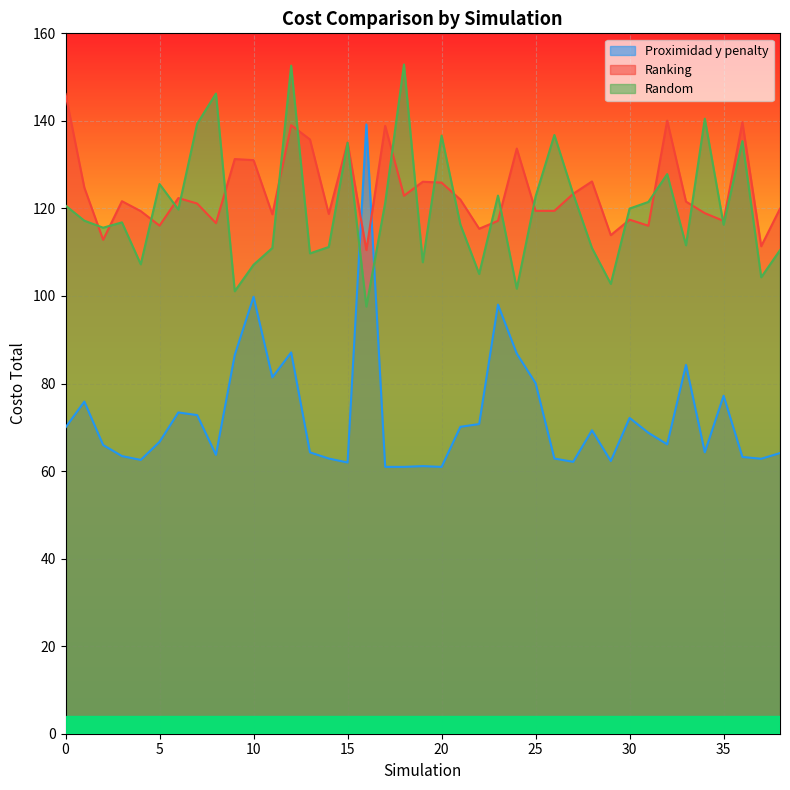

What is the average value of the Proximidad y penalty series?

72.5